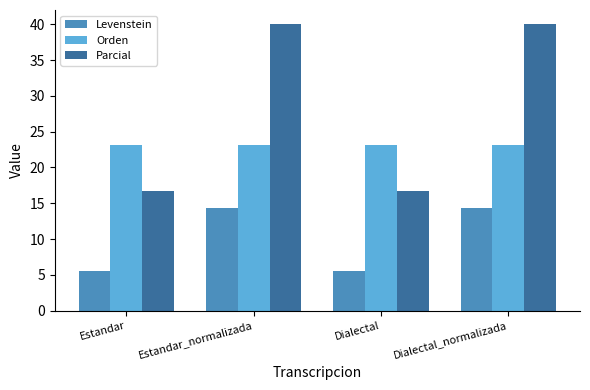

Is the value of Levenstein at Dialectal_normalizada greater than the value of Parcial at Estandar?

No